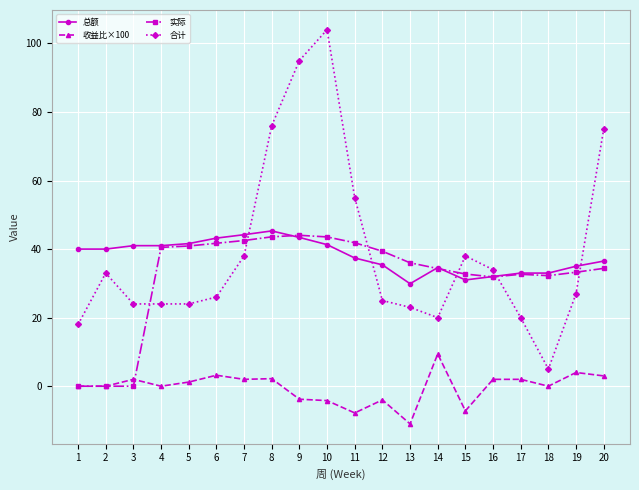

True or false: 收益比×100 has more than 0 points higher than both neighbors.

True